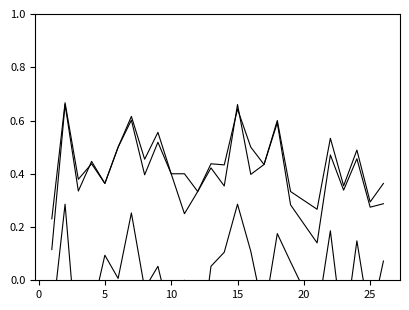

True or false: f1 and kappa cross at least once.

False